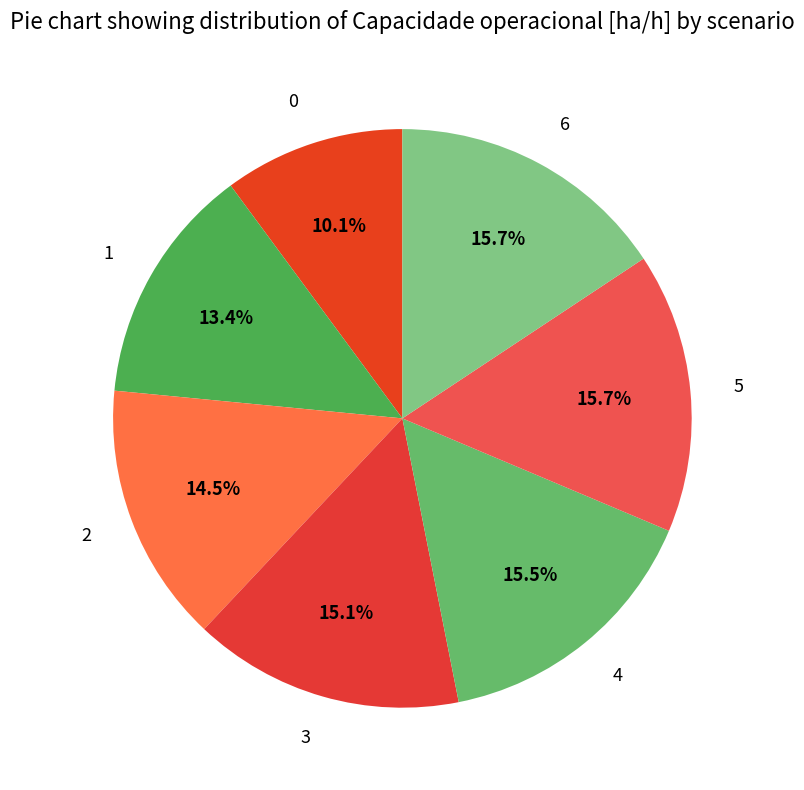

To the nearest percent, what is the average slice percentage?

14%